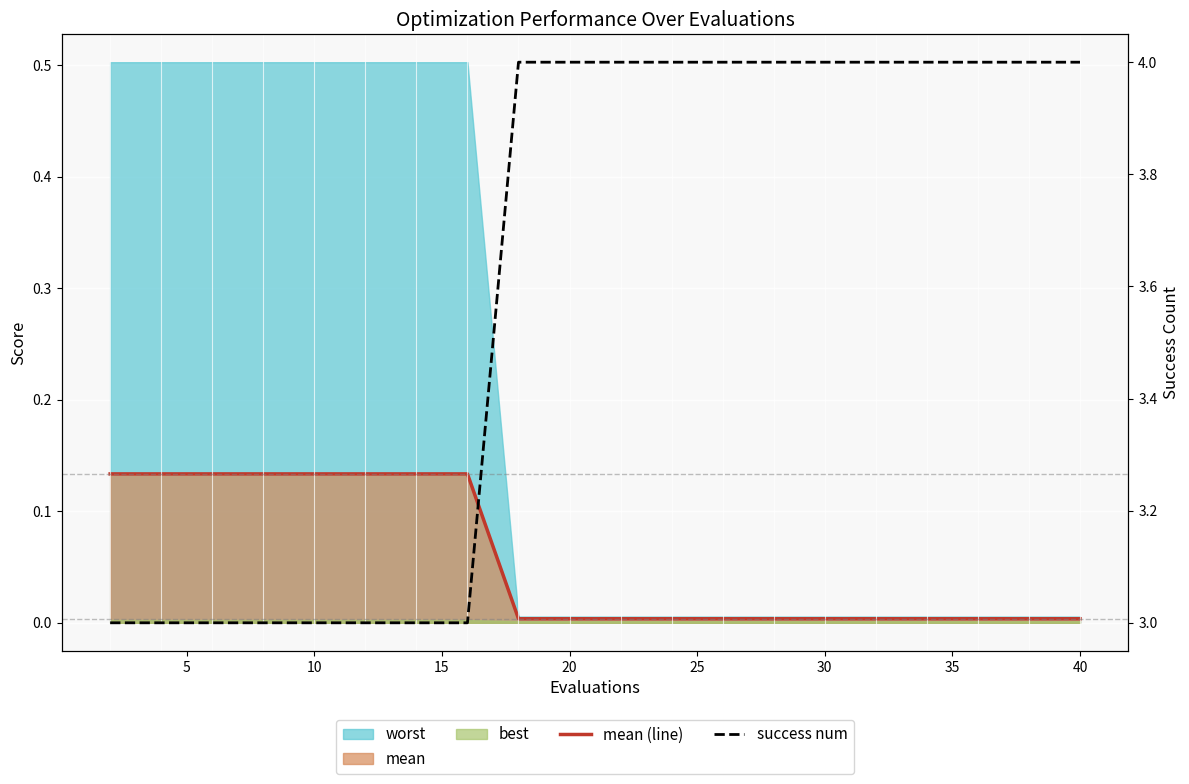

What is the difference between the highest and lowest values at 10?

2.9